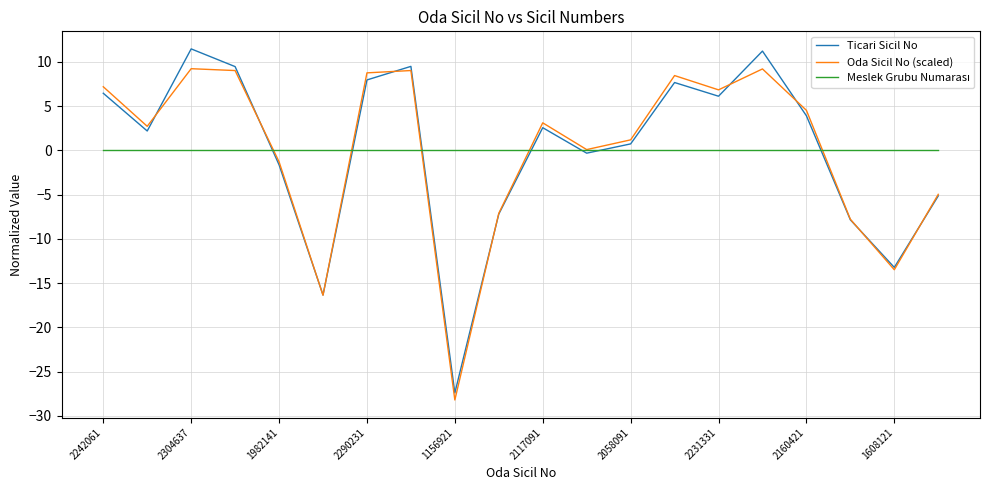

Does the chart have visible grid lines?

Yes